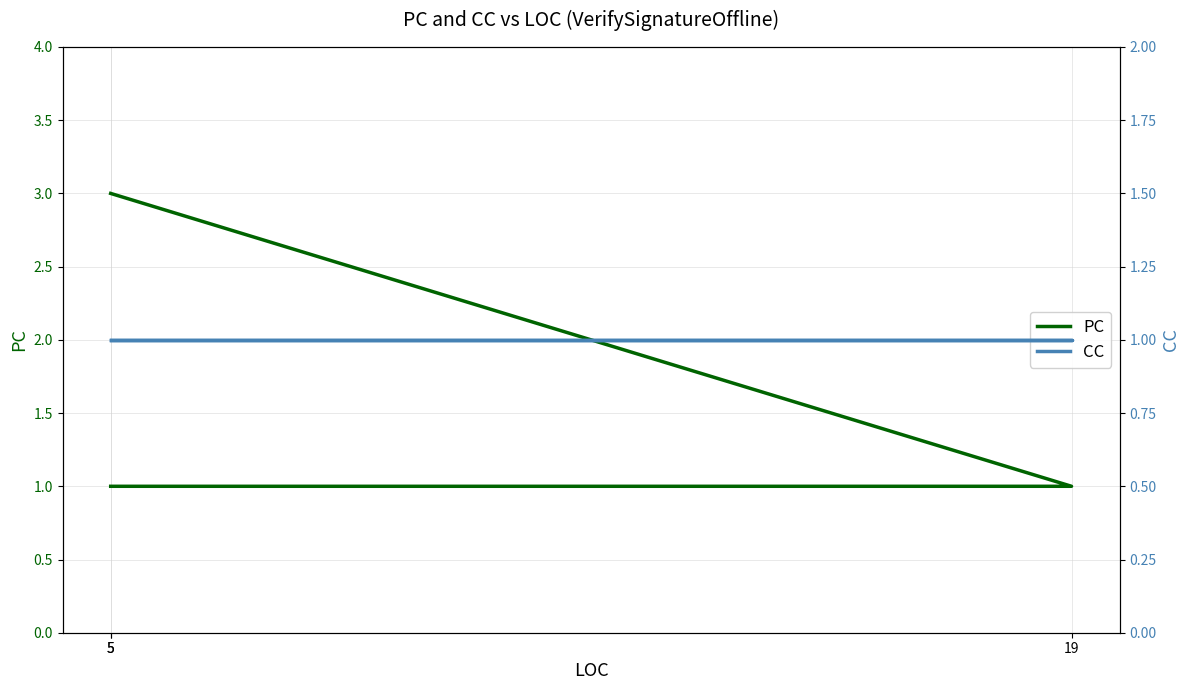

How many series are shown in this chart?

2